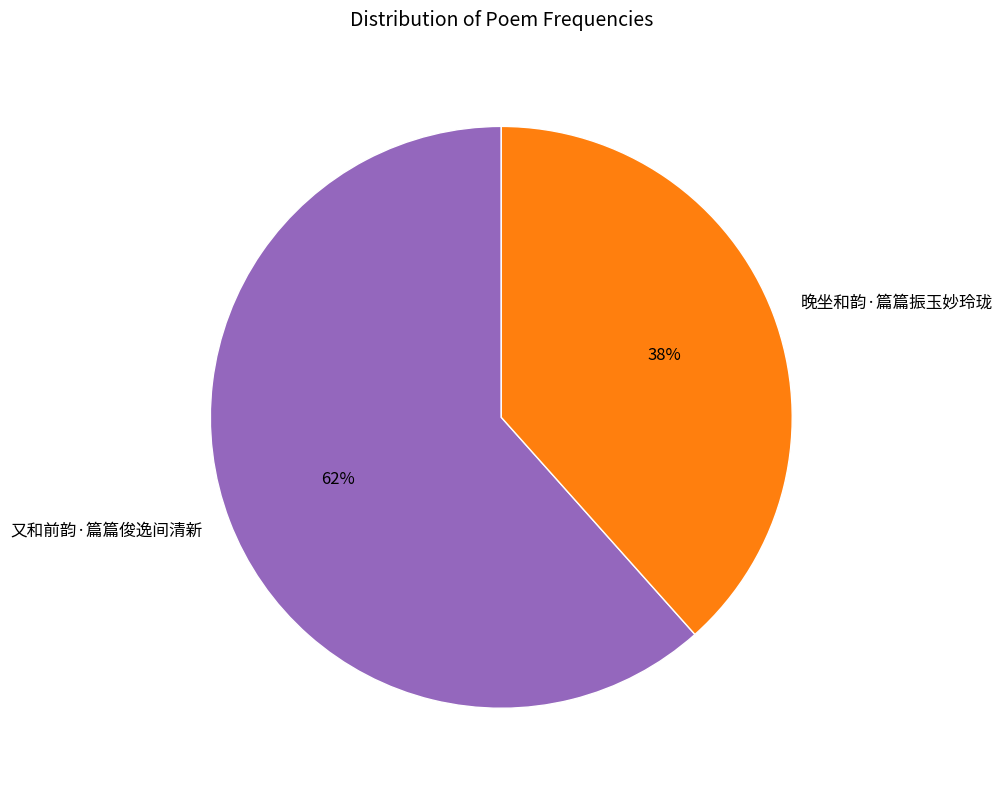

Combined, do 晚坐和韵·篇篇振玉妙玲珑 and 又和前韵·篇篇俊逸间清新 account for over 50%?

Yes